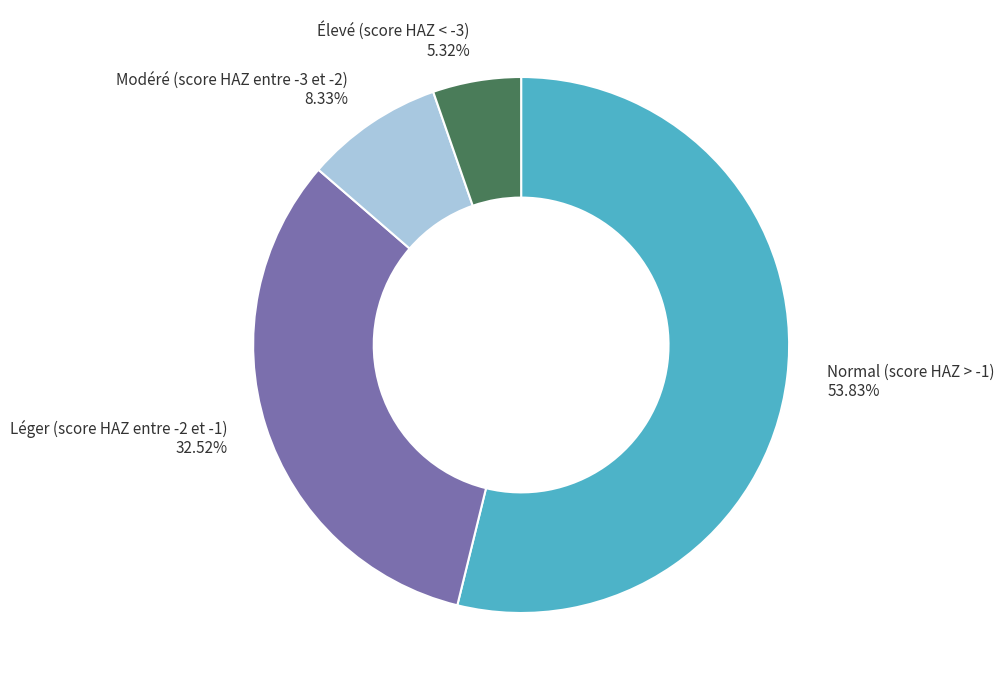

What percentage is the Élevé (score HAZ < -3) slice, to the nearest percent?

5%